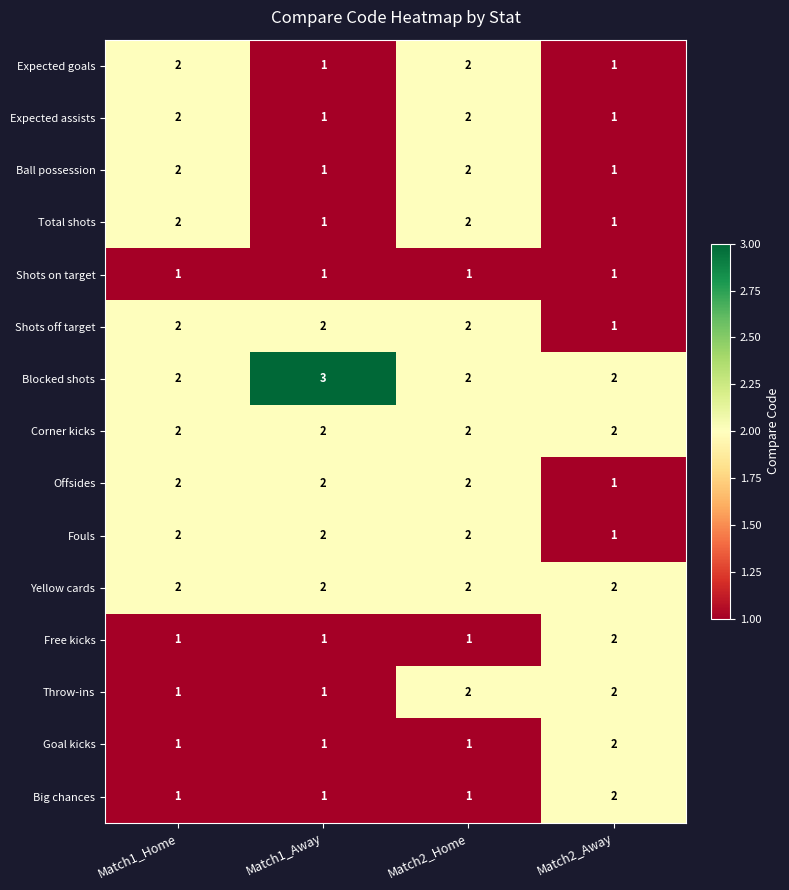

The Big chances series shows 1 at Match1_Away. True or false?

True